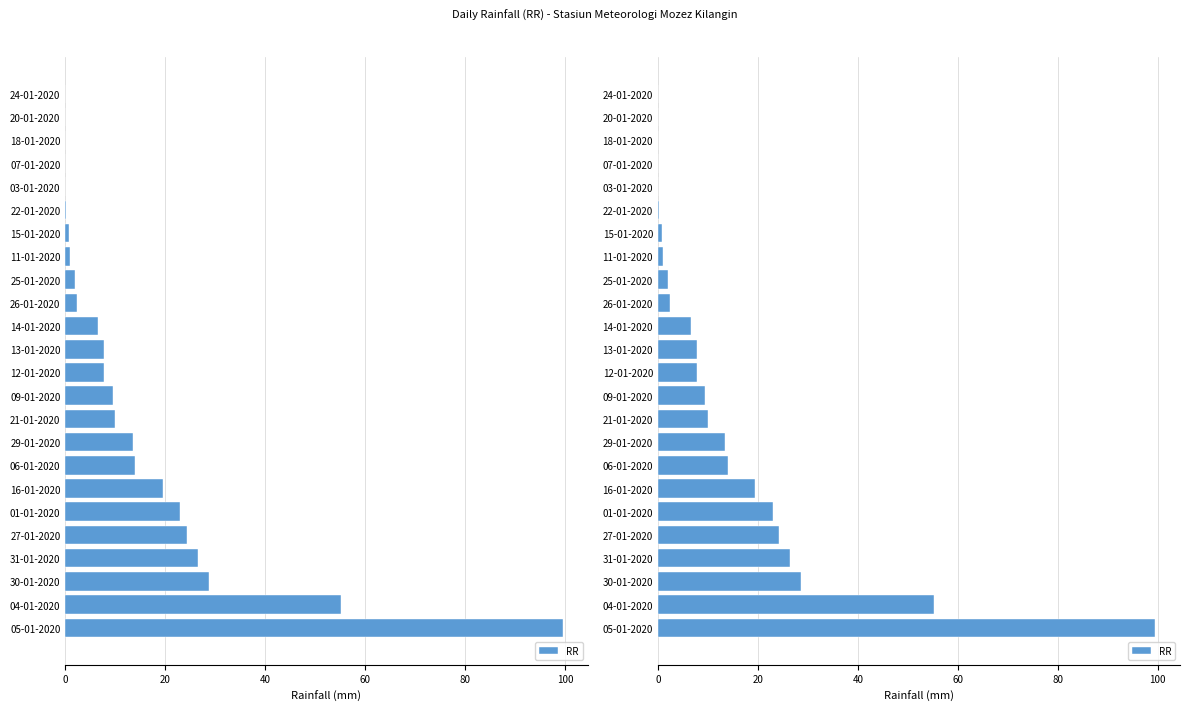

How many data points are less than 7?

11